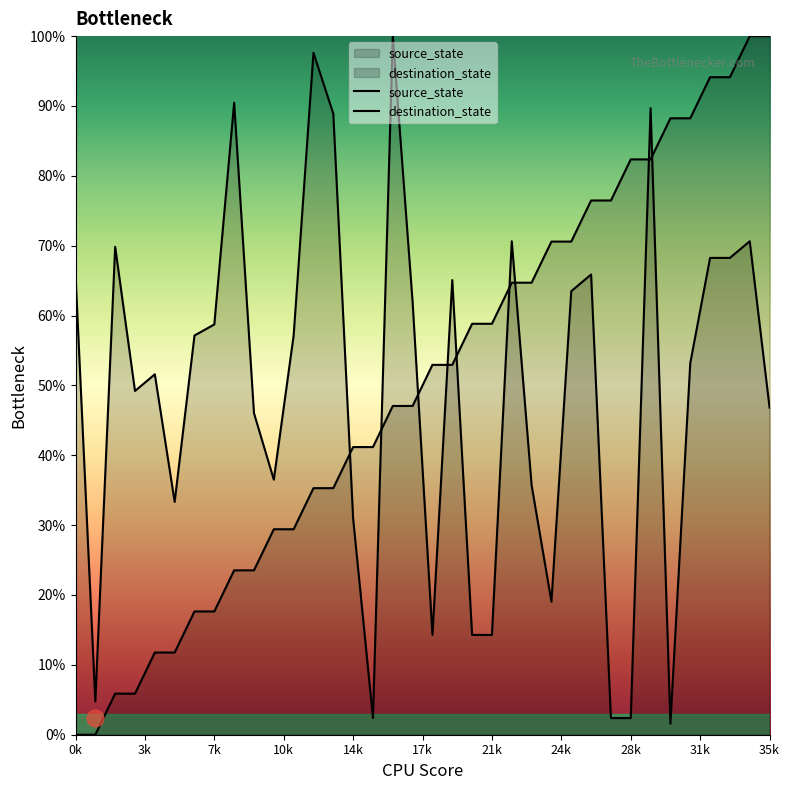

After their last crossing, which series has the higher values: destination_state or source_state?

source_state